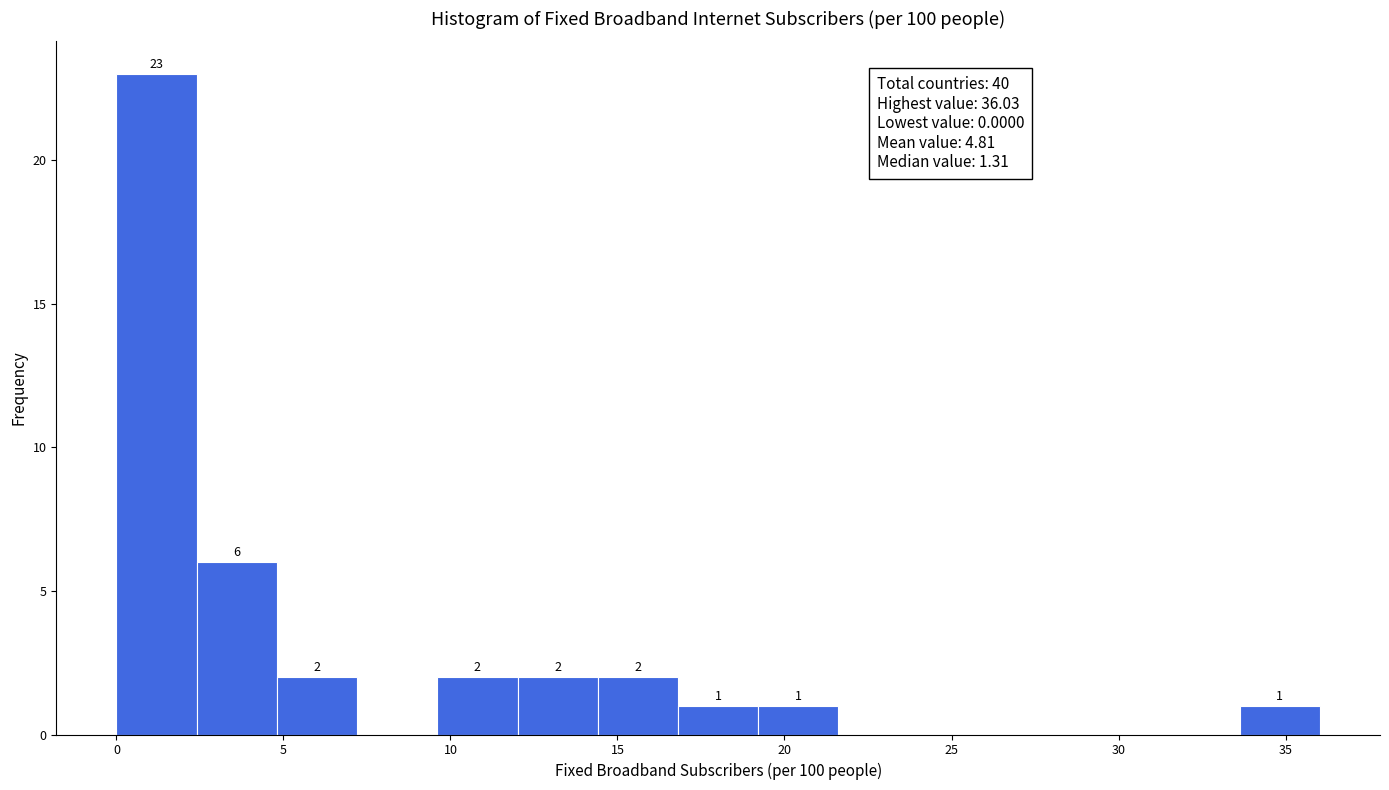

Which range on the x-axis has the tallest bar?

0.0 to 2.5